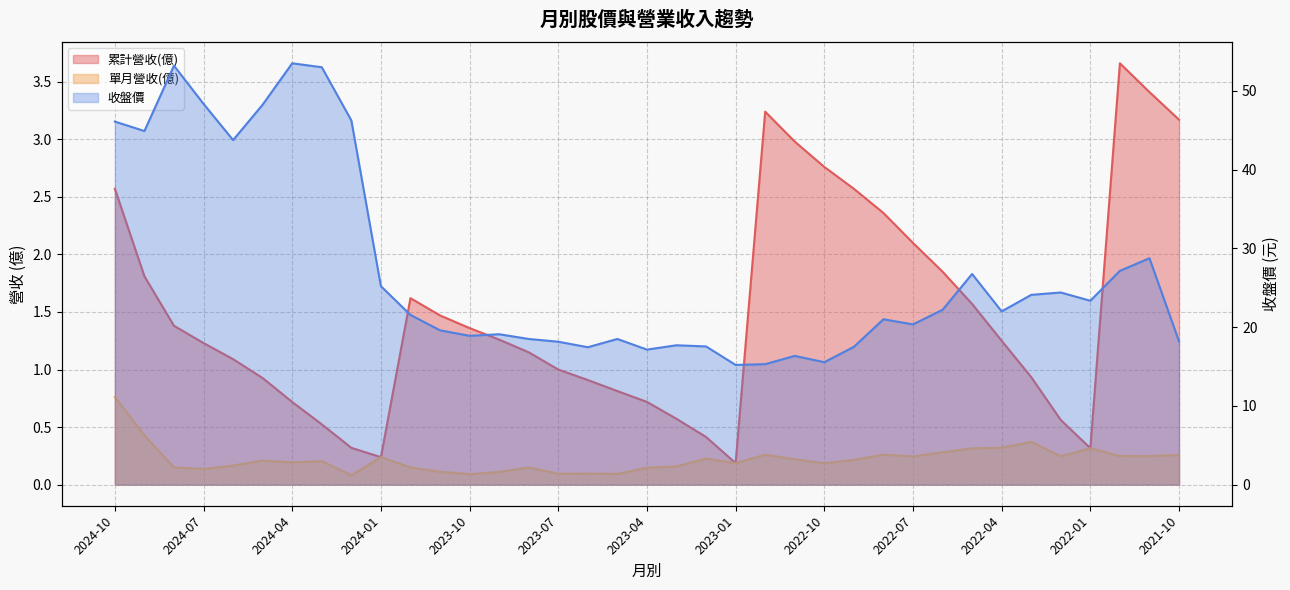

What are all the series names shown in the legend?

累計營收(億), 單月營收(億), 收盤價